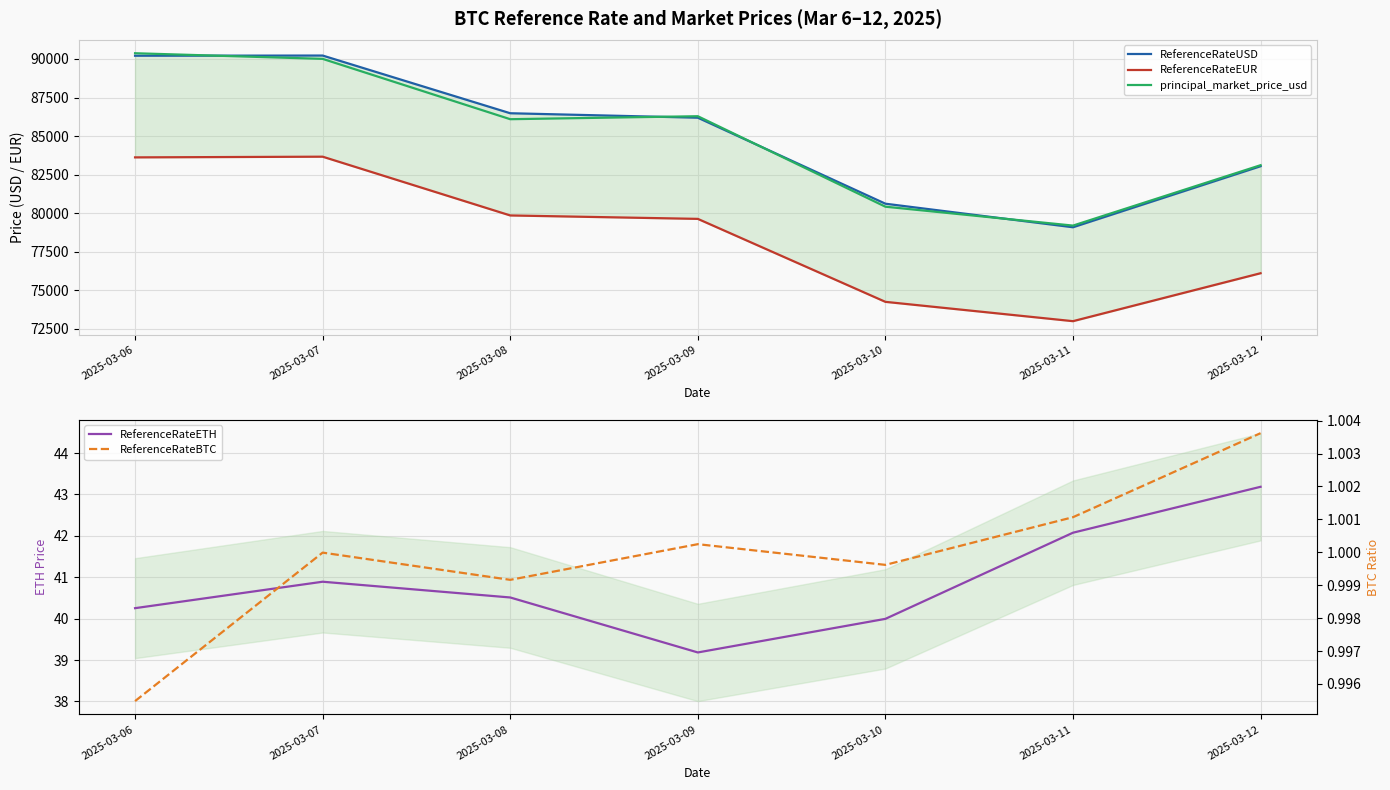

Rank the series by their maximum value, from highest to lowest.

principal_market_price_usd, ReferenceRateUSD, ReferenceRateEUR, ReferenceRateETH, ReferenceRateBTC